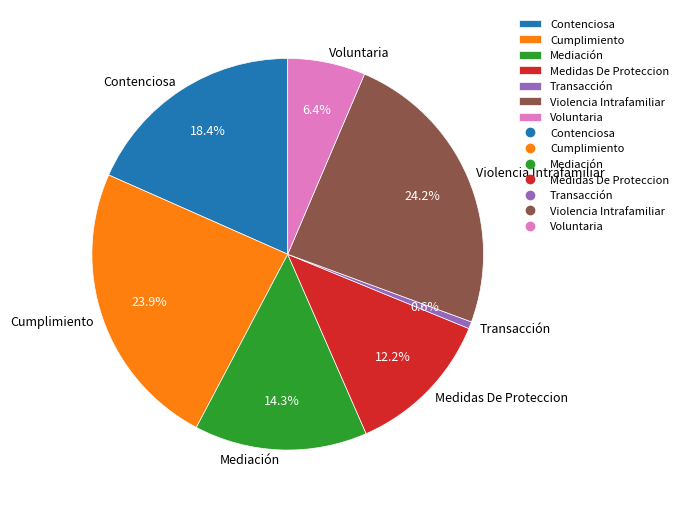

The Voluntaria slice represents 6% of the pie. True or false?

True